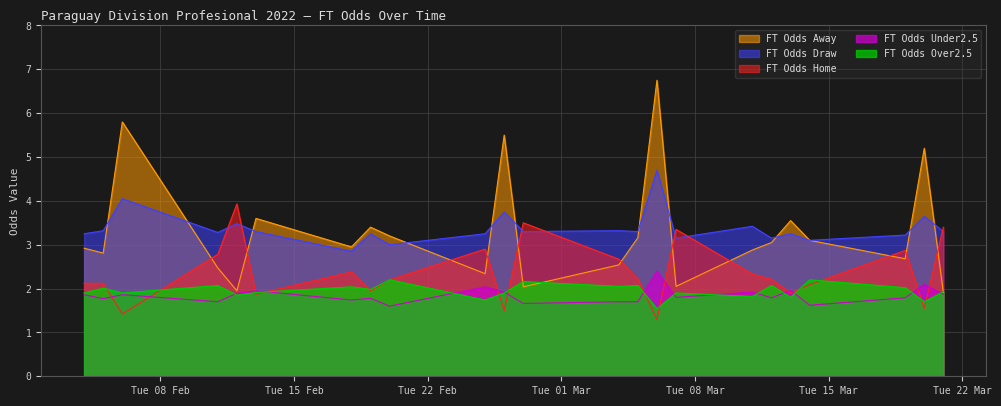

How many interior local peaks does the FT_Odds_Under25 series have?

8